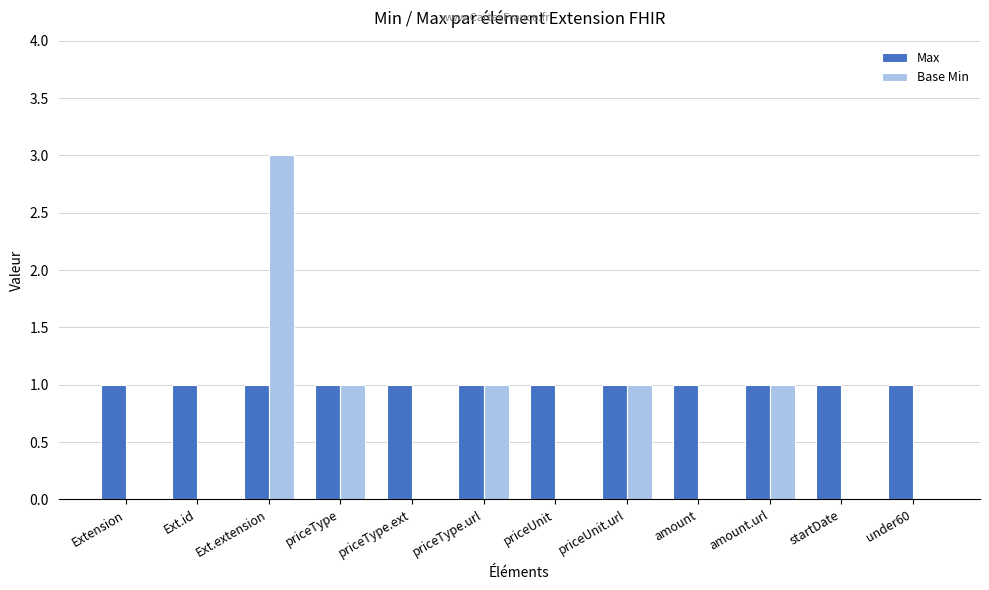

At which category does the chart reach its peak across all series?

Ext.extension